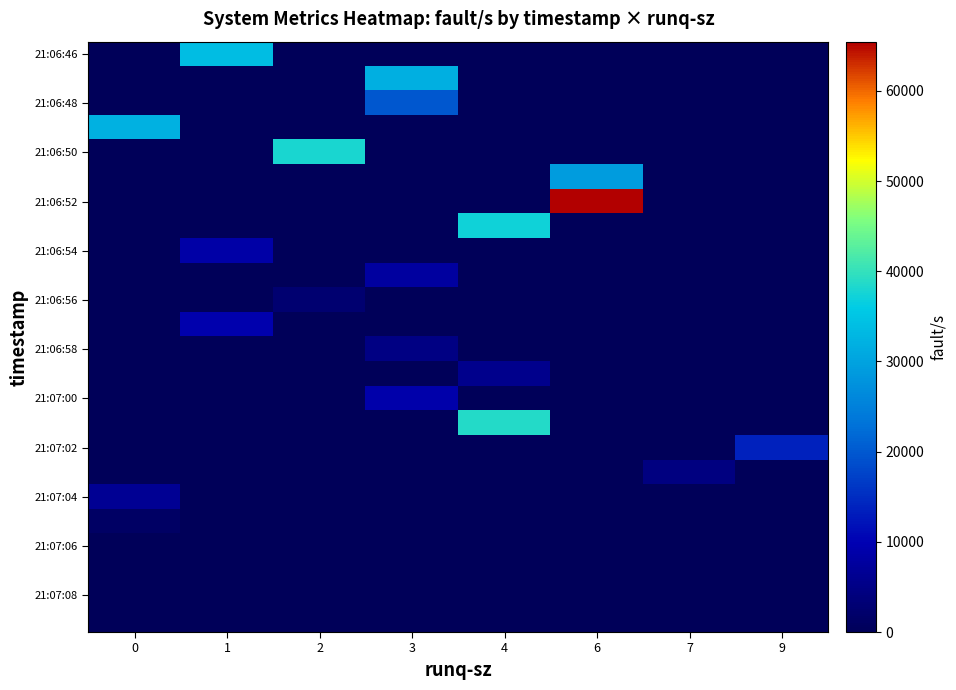

At how many categories does at least one series exceed 51431?

1